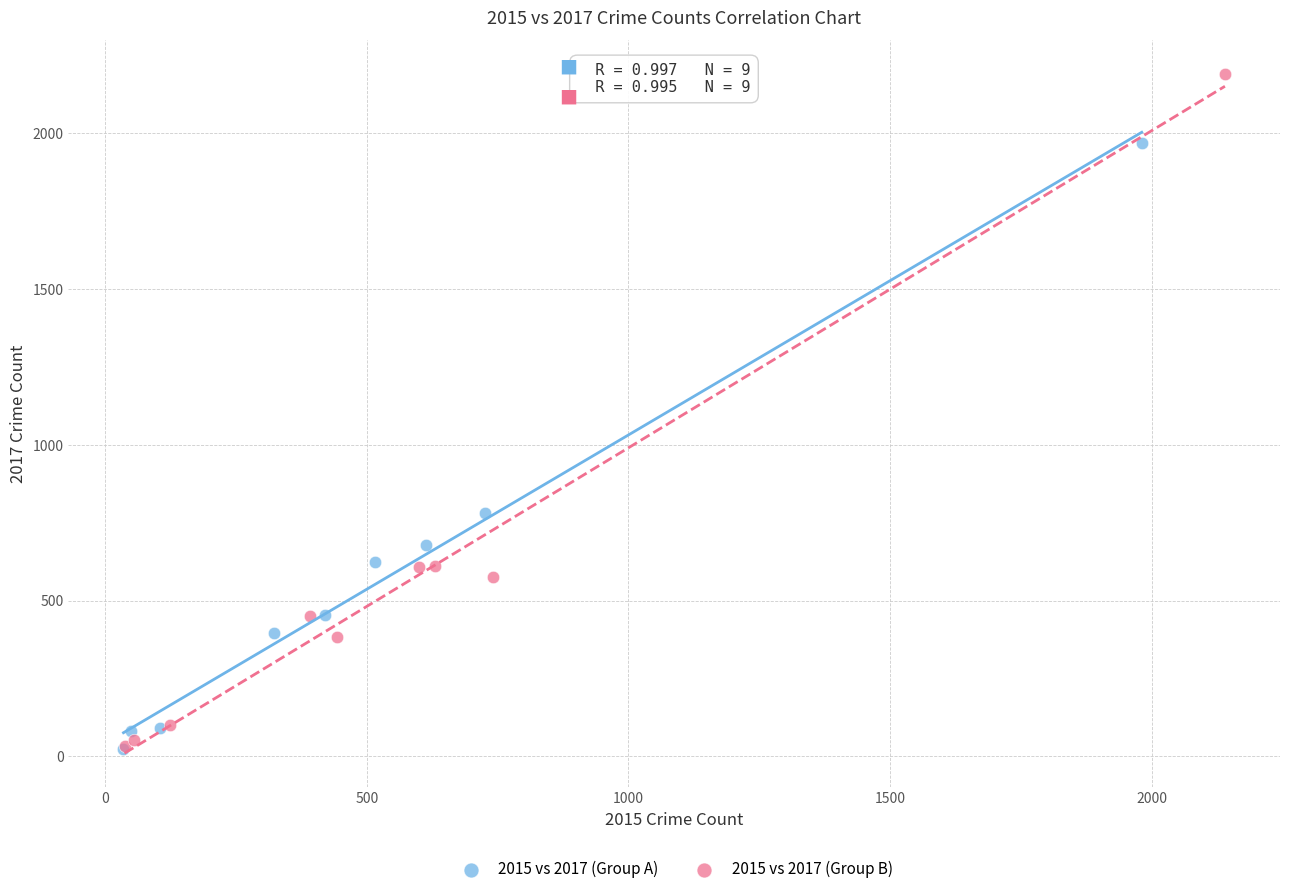

Which series reaches the maximum Y coordinate?

2015 vs 2017 (Group B)